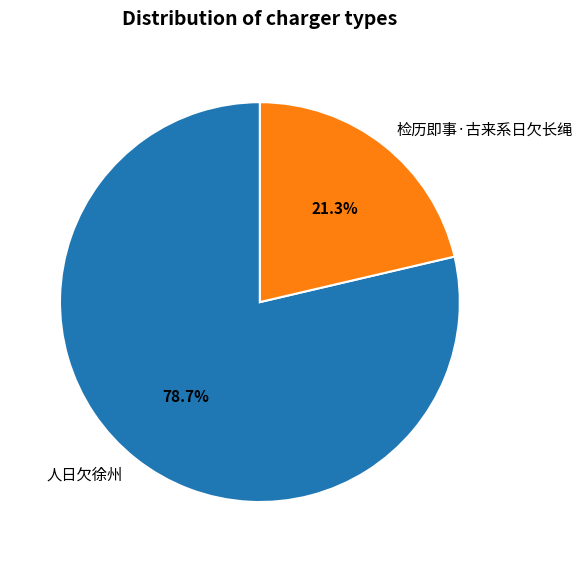

Which has a higher value, 人日欠徐州 or 检历即事·古来系日欠长绳?

人日欠徐州